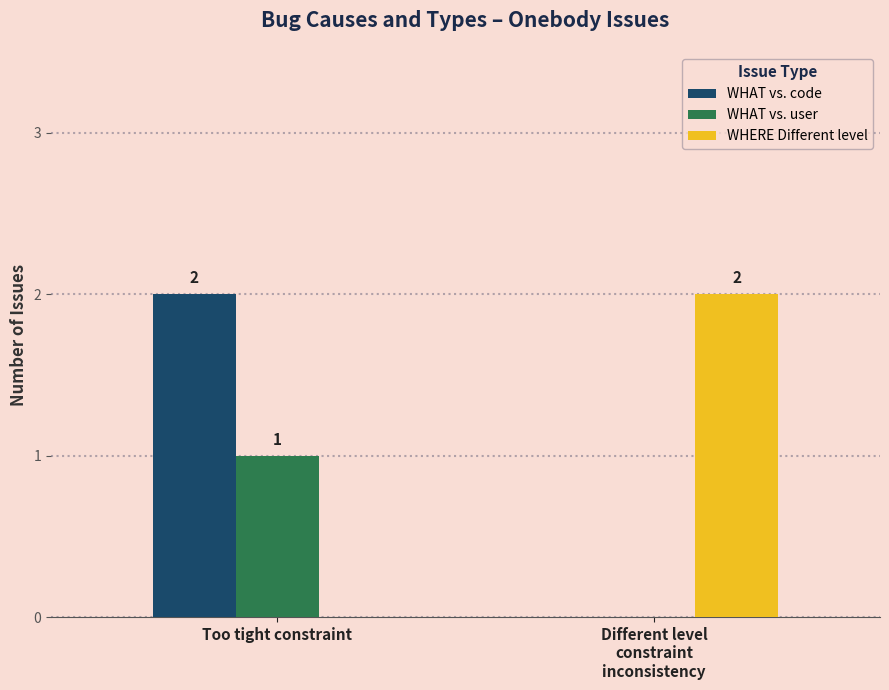

At which category is the sum across all series the highest?

Too tight constraint